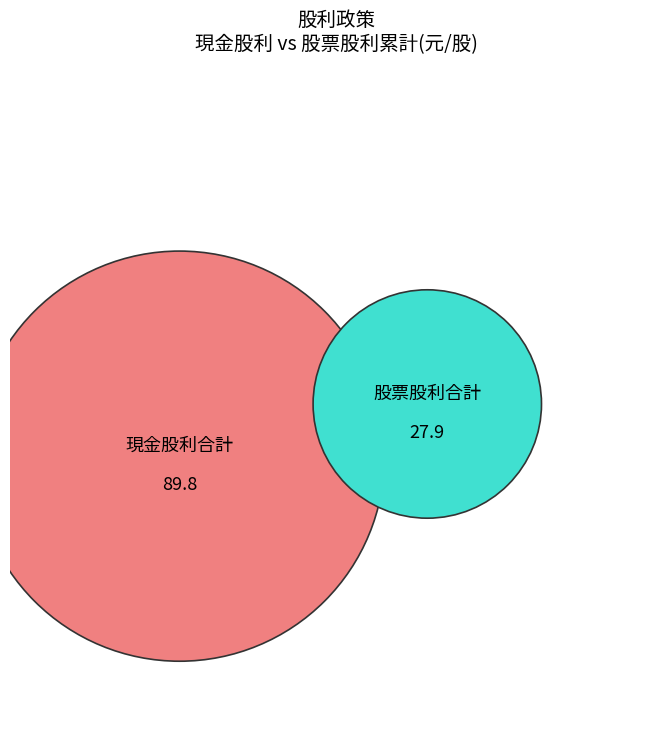

Rank the series by their average value, from highest to lowest.

現金股利, 股票股利